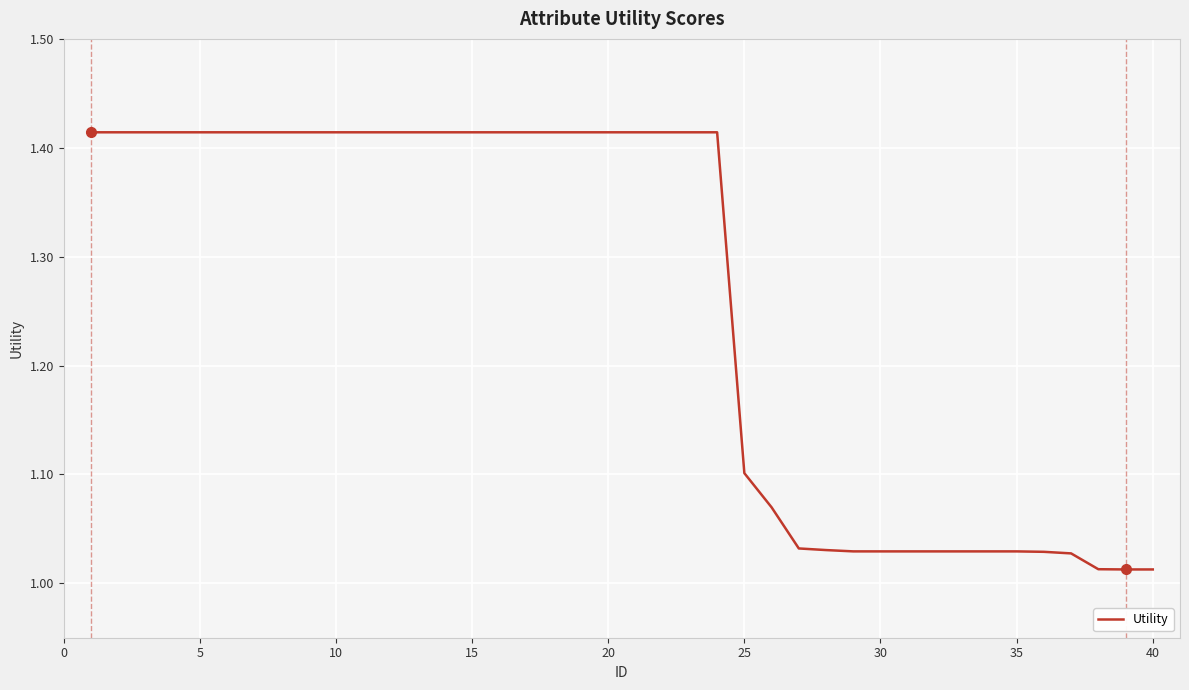

The chart shows a value of 1.6 at 30. True or false?

False